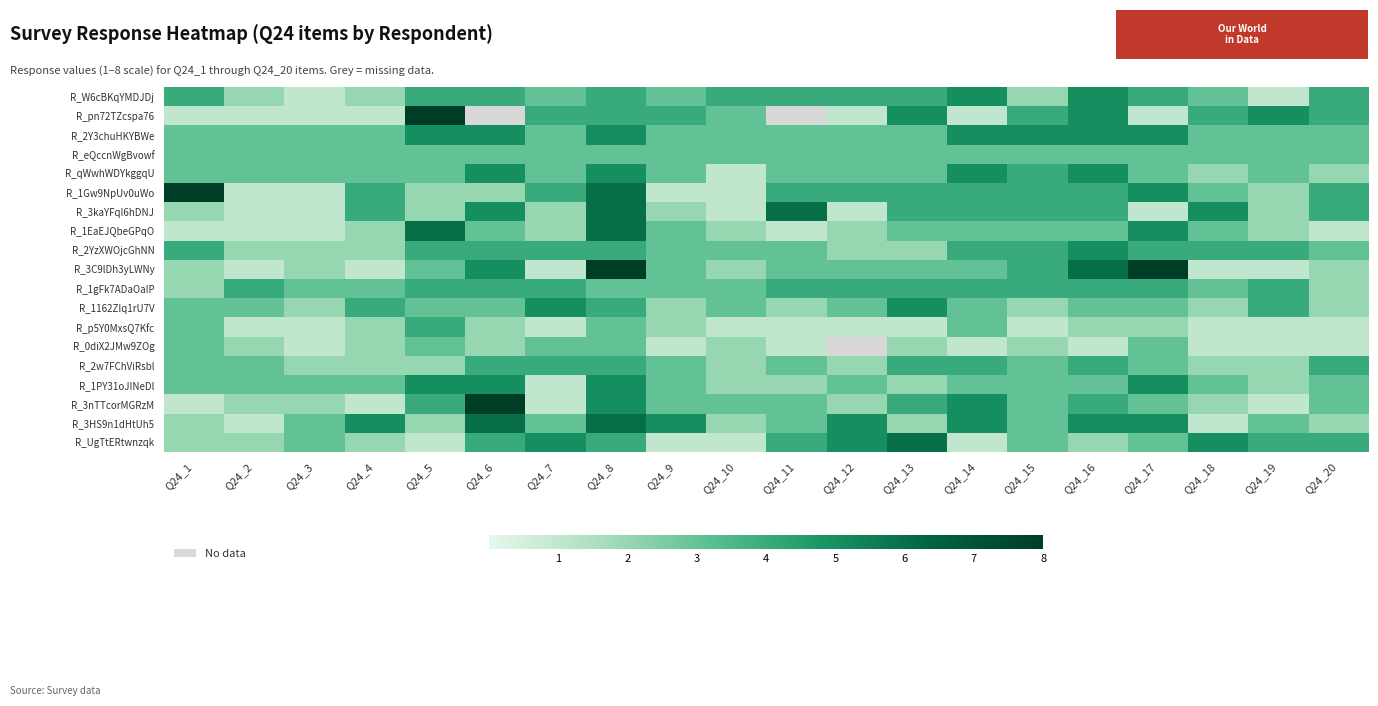

What is the sum of all R_2w7FChViRsbl values?

60.0